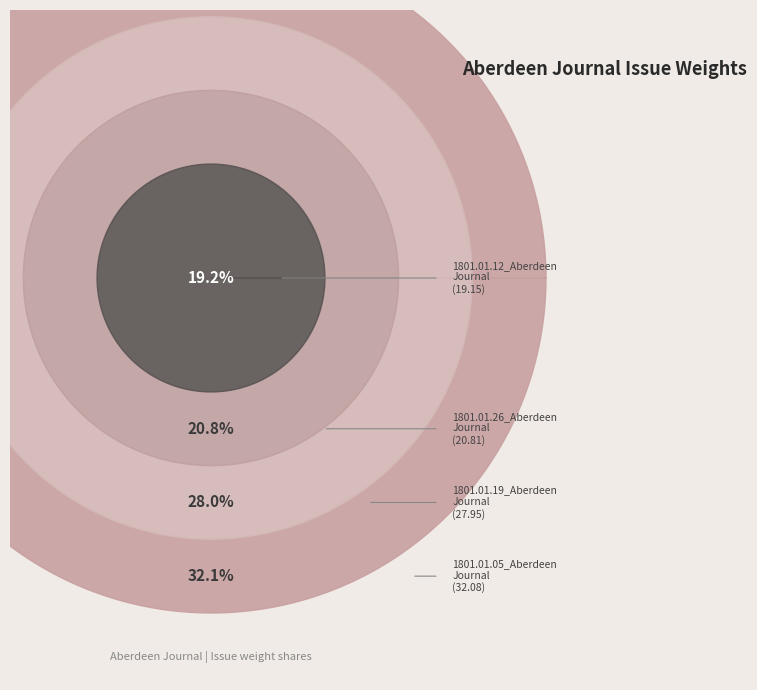

Count the number of slices in the pie.

4